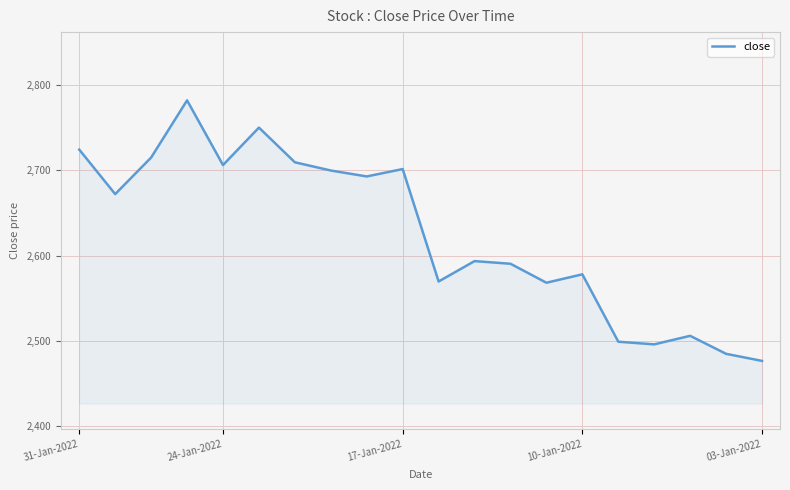

What is the maximum value shown in the chart?

2782.1